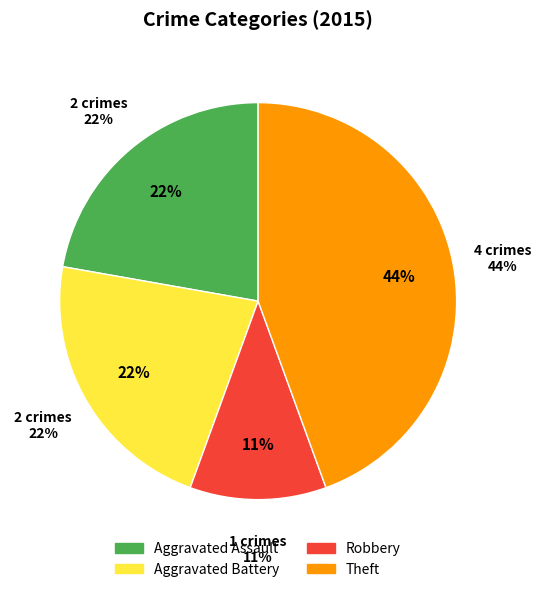

What percentage is the Aggravated Battery slice, to the nearest percent?

22%